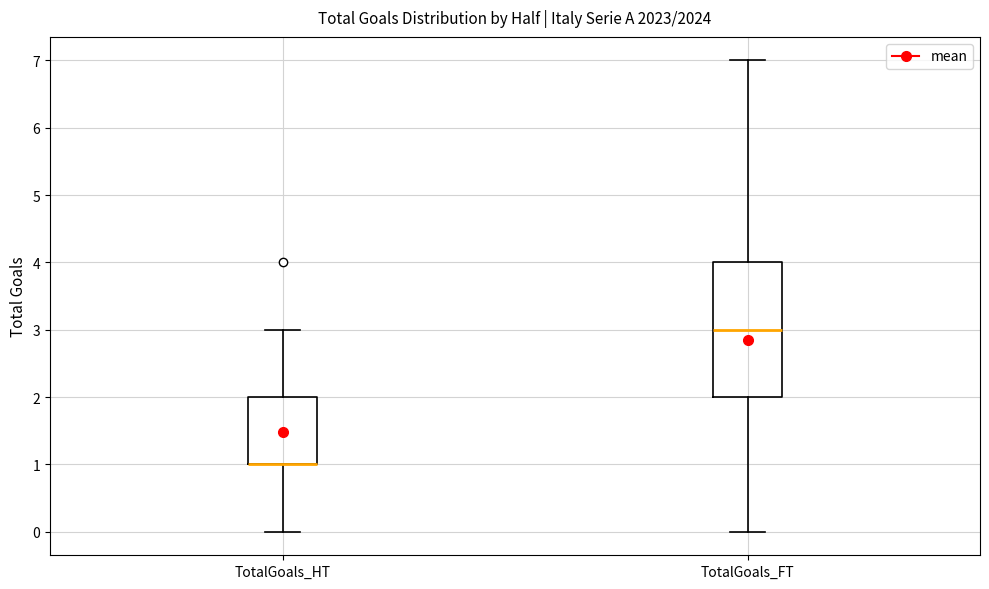

Where does the upper whisker of the box for TotalGoals_HT end on the y-axis? The values are not printed on the chart, so give them approximately, as read against the axis.

3